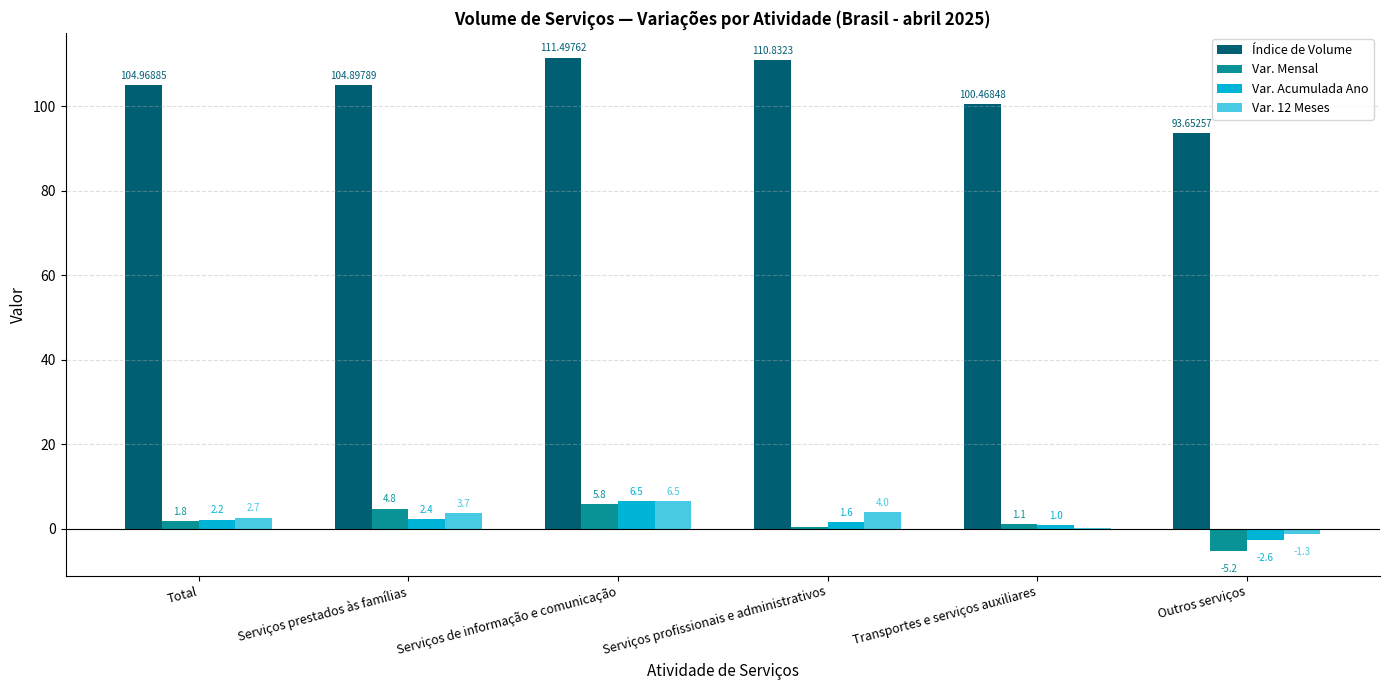

Is the value of Var. Mensal at Transportes e serviços auxiliares greater than the value of Var. Acumulada Ano at Serviços prestados às famílias?

No